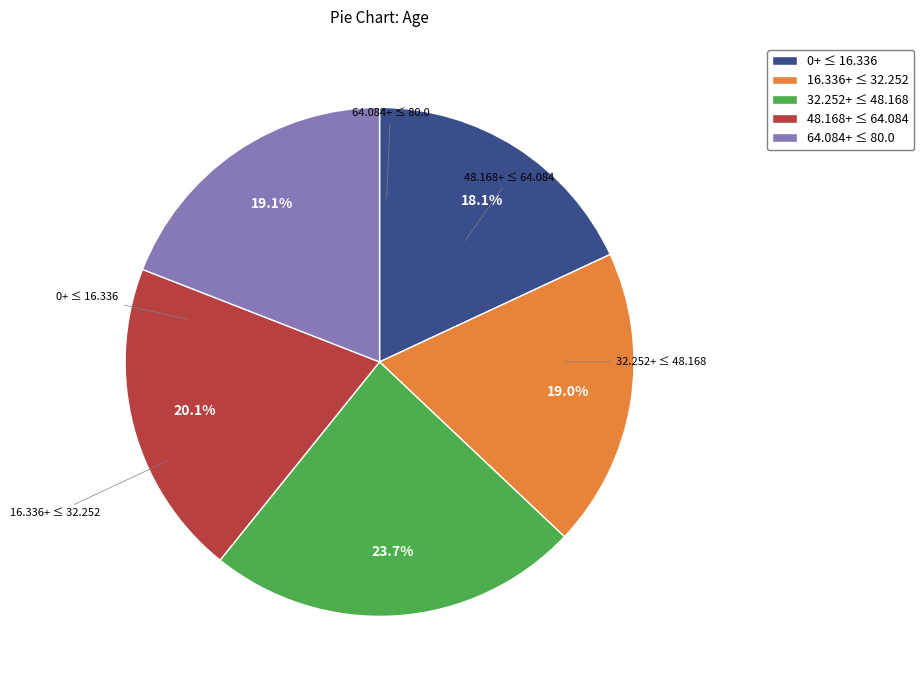

How many slices are in this pie chart?

5